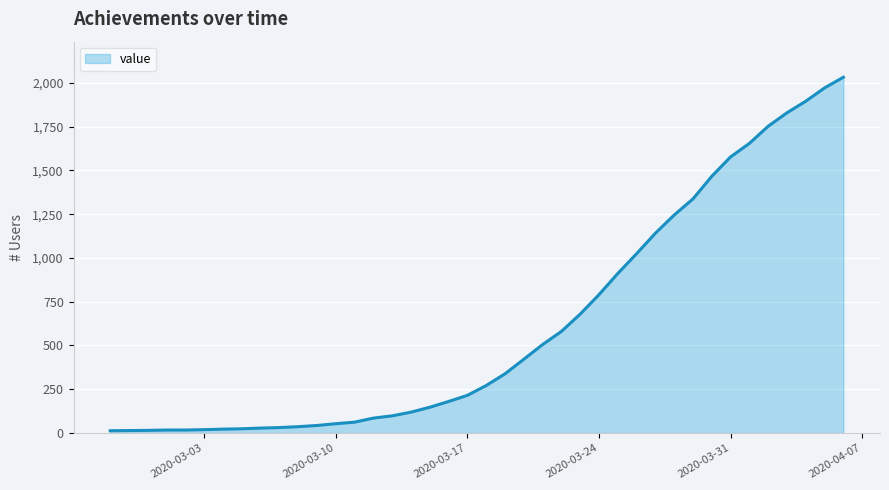

What is the difference between the maximum and minimum values?

2019